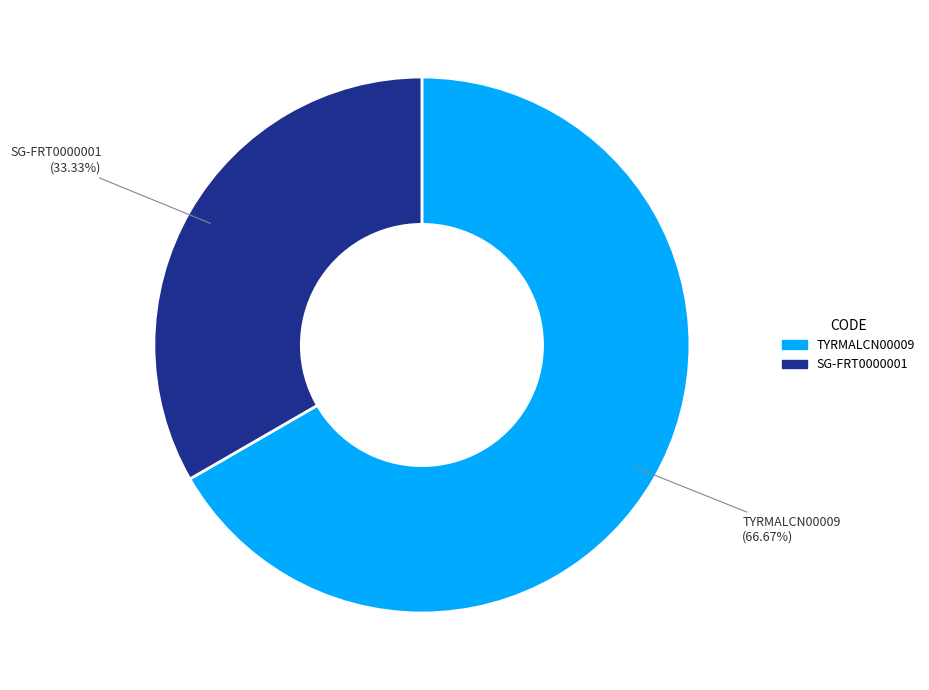

What percentage is NOT represented by SG-FRT0000001?

66.7%